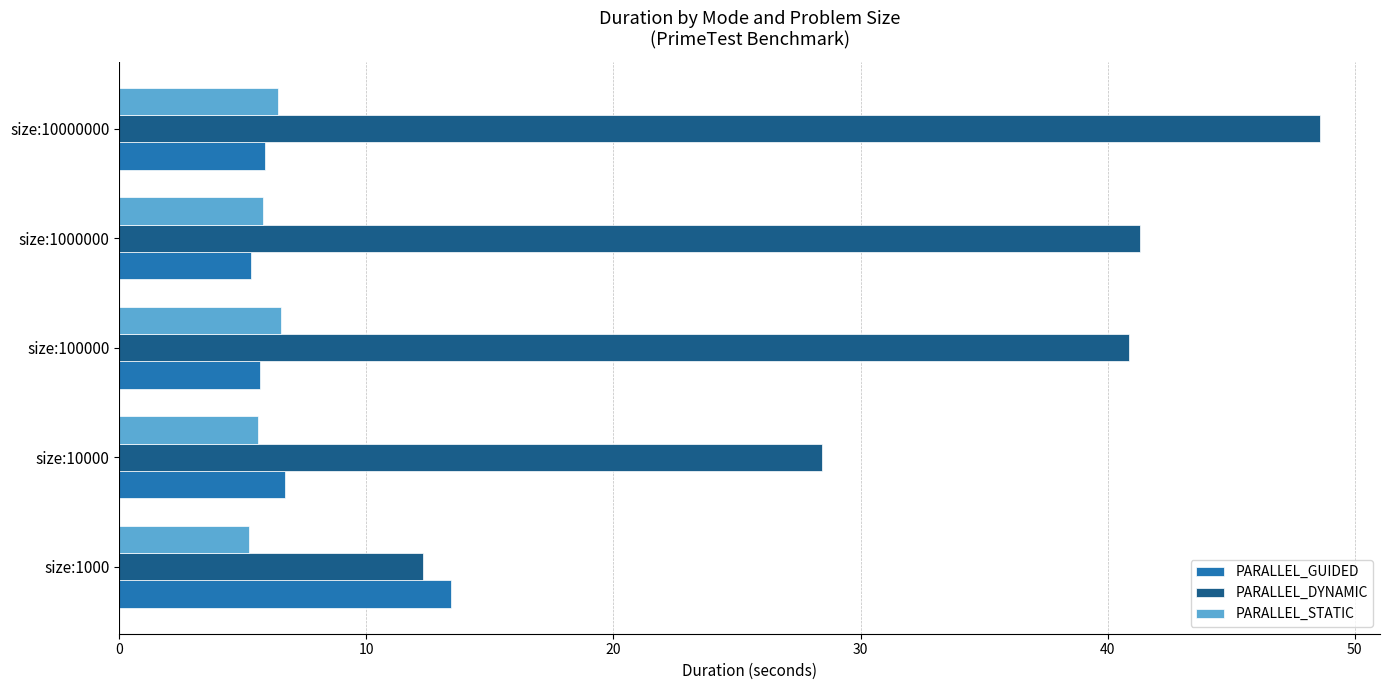

The value of PARALLEL_GUIDED at size:1000000 is 5.3. True or false?

True